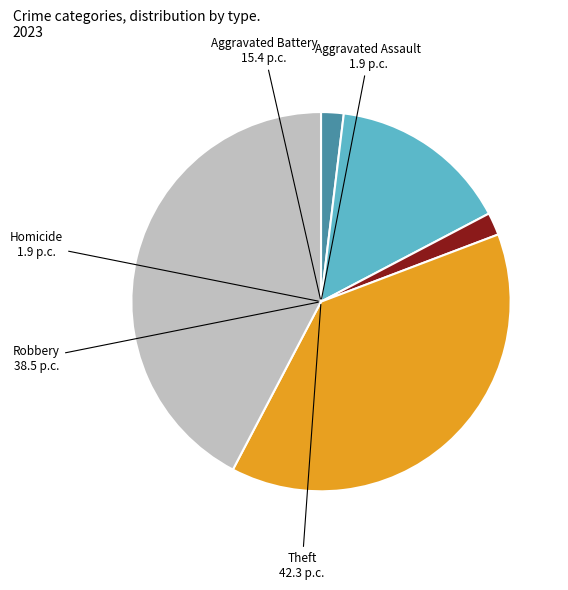

Is there any slice that represents more than half of the pie?

No